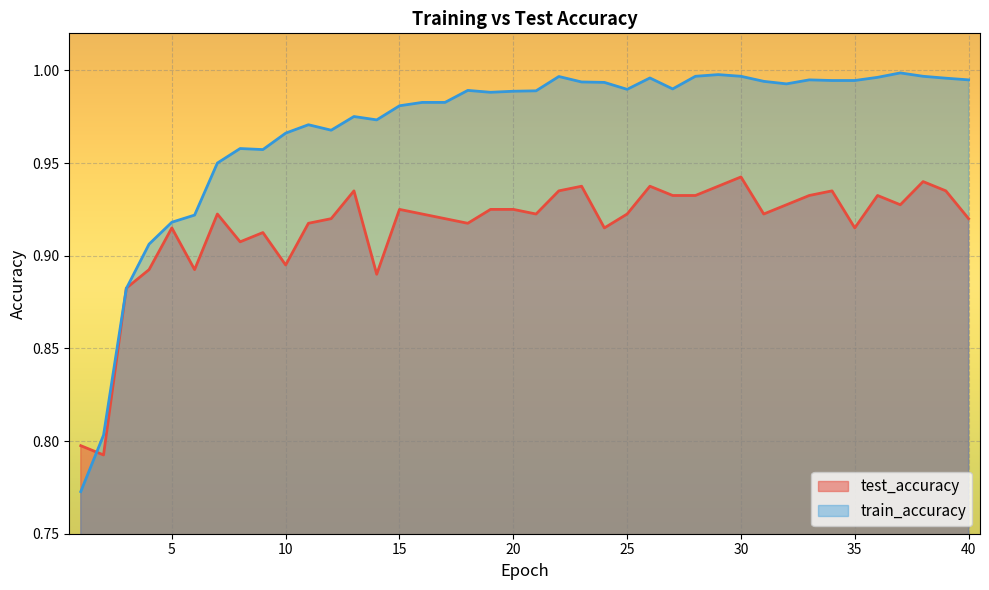

How many lines are shown in the chart?

2